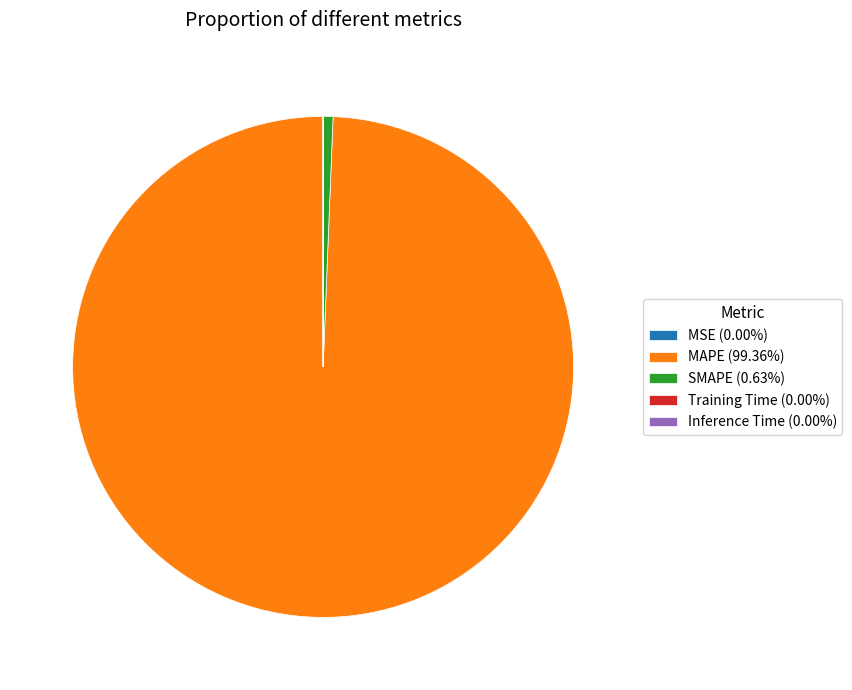

Is there any slice that represents more than half of the pie?

Yes